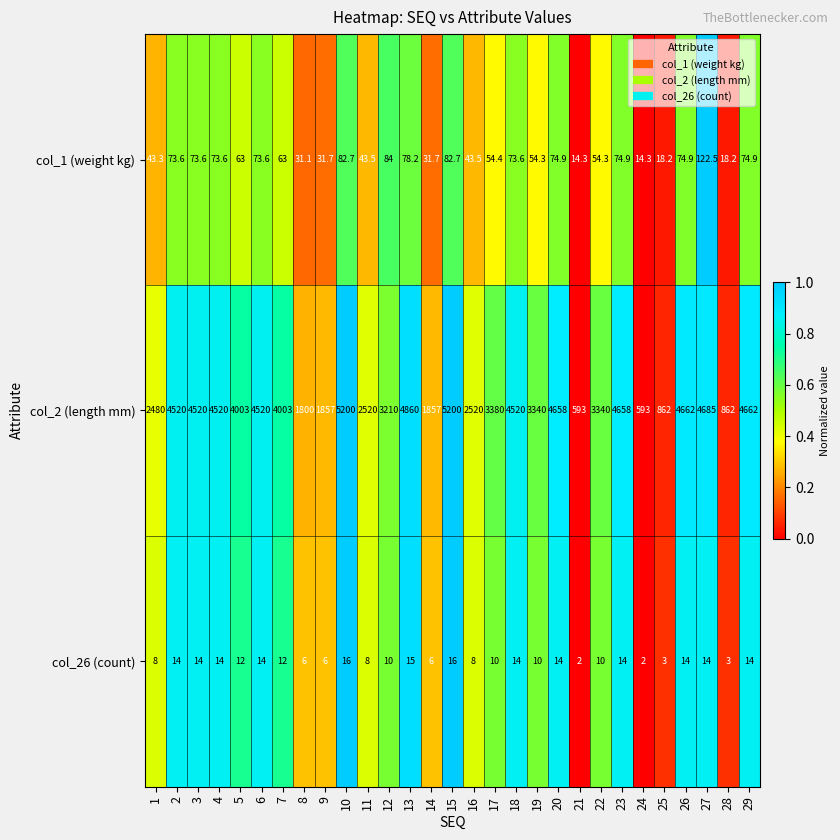

At how many categories does at least one series exceed 1284?

25